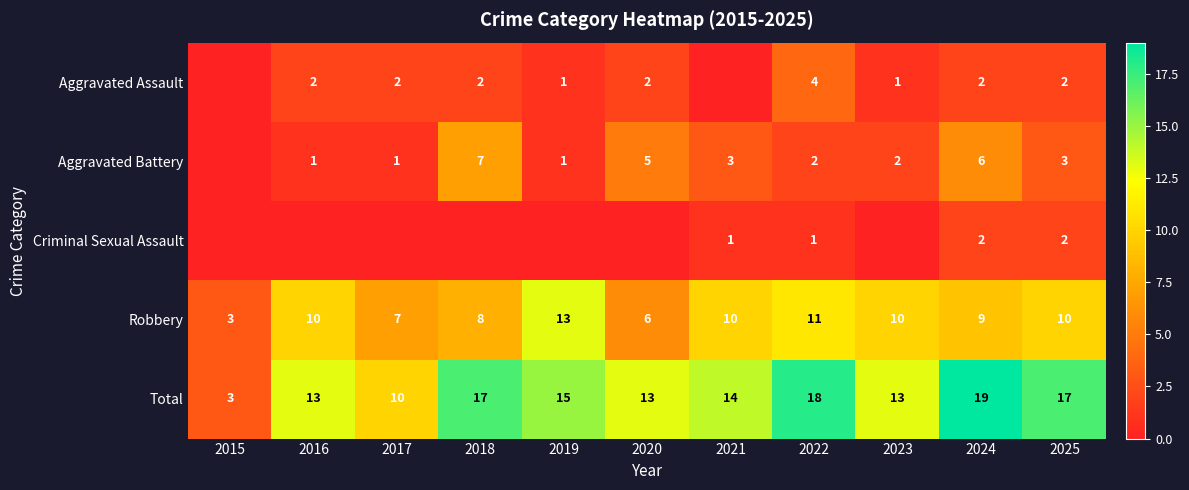

What is the difference between the highest and lowest values at 2018?

17